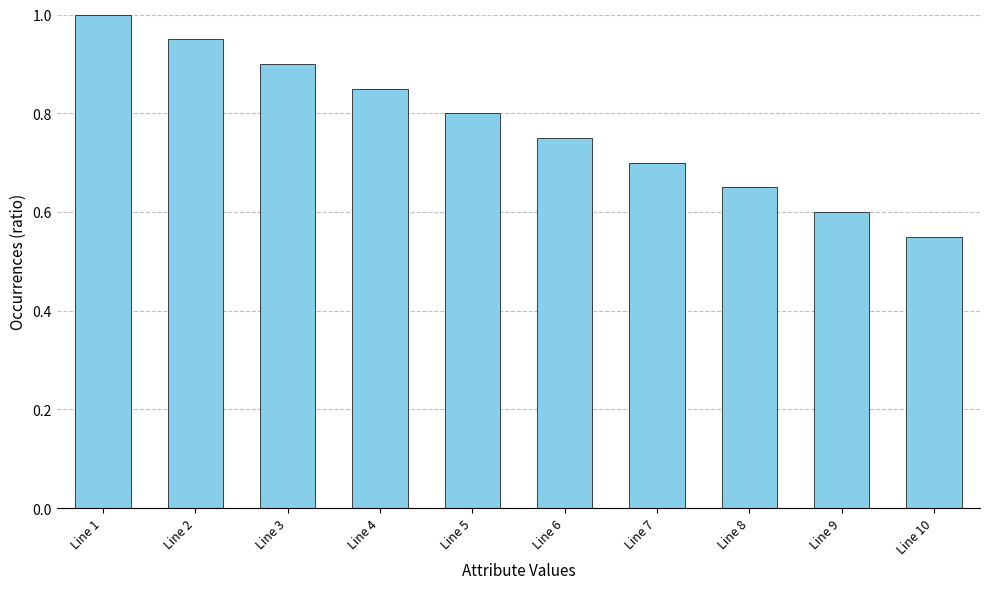

Count the values in the range 0 to 1.

10